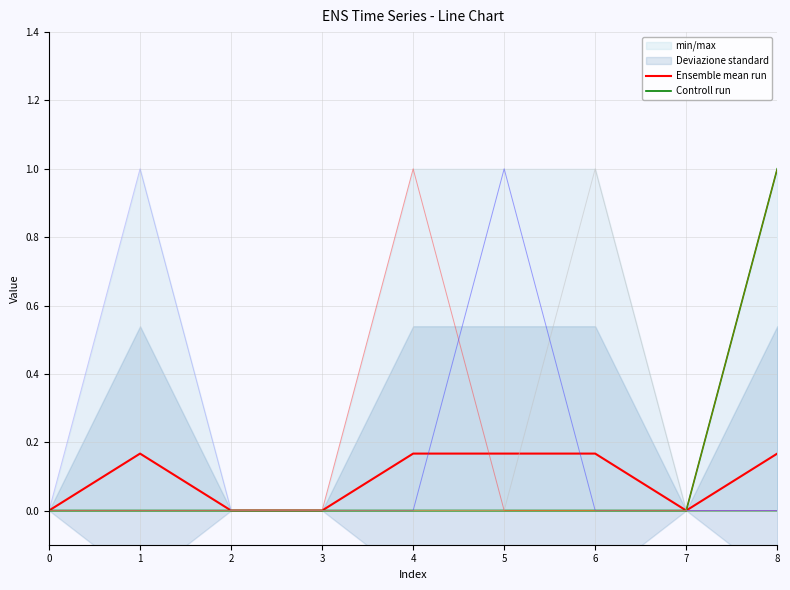

True or false: Ensemble mean run has a value of 0.2 at 4.

False